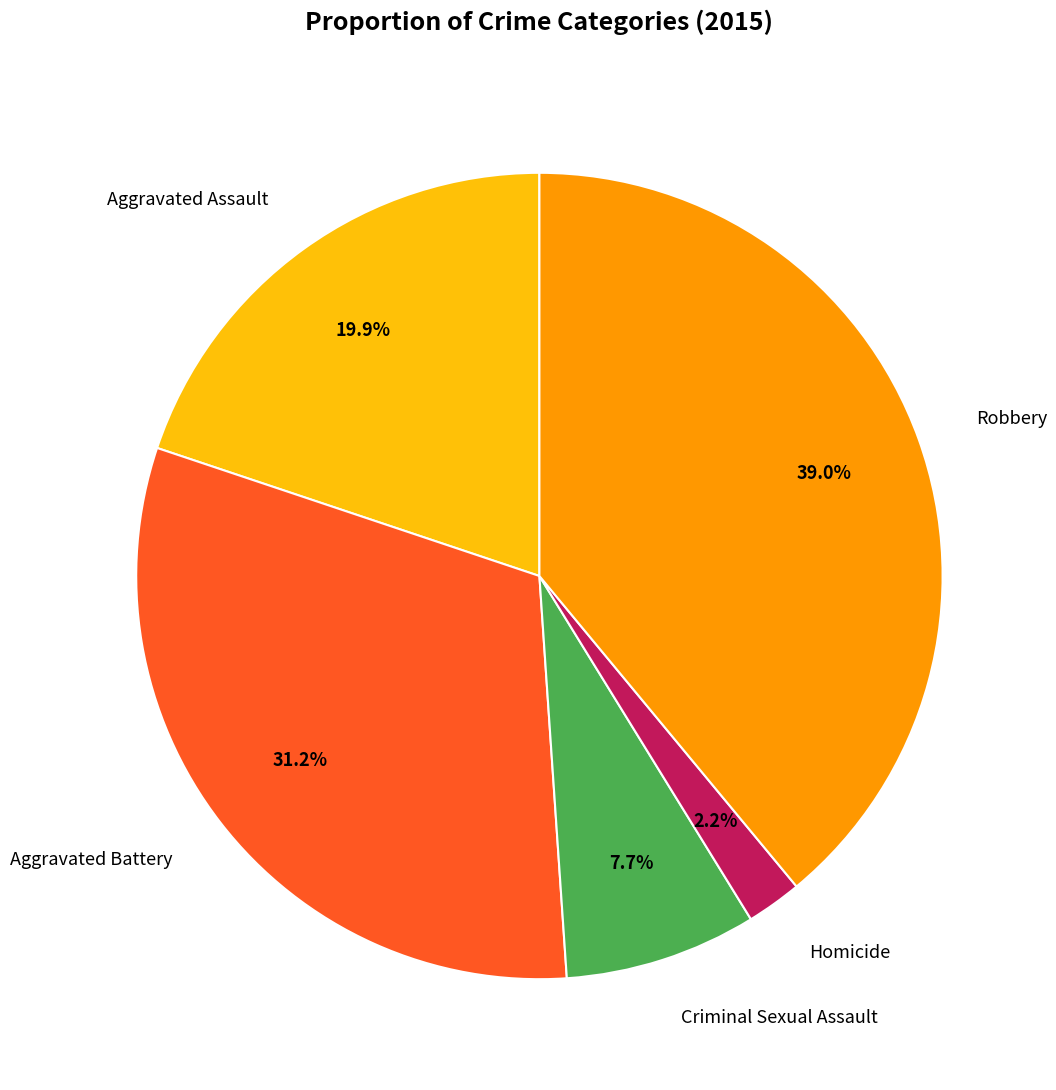

How many segments does this pie chart have?

5